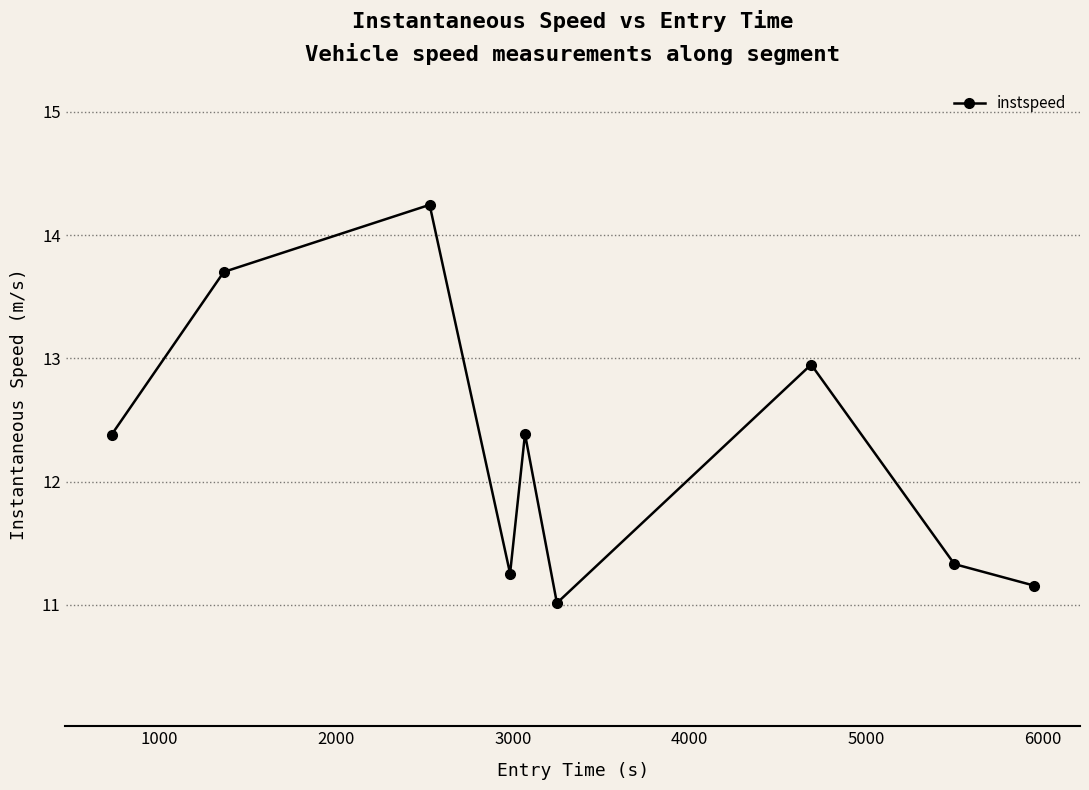

What is the difference between the maximum and minimum values?

3.2